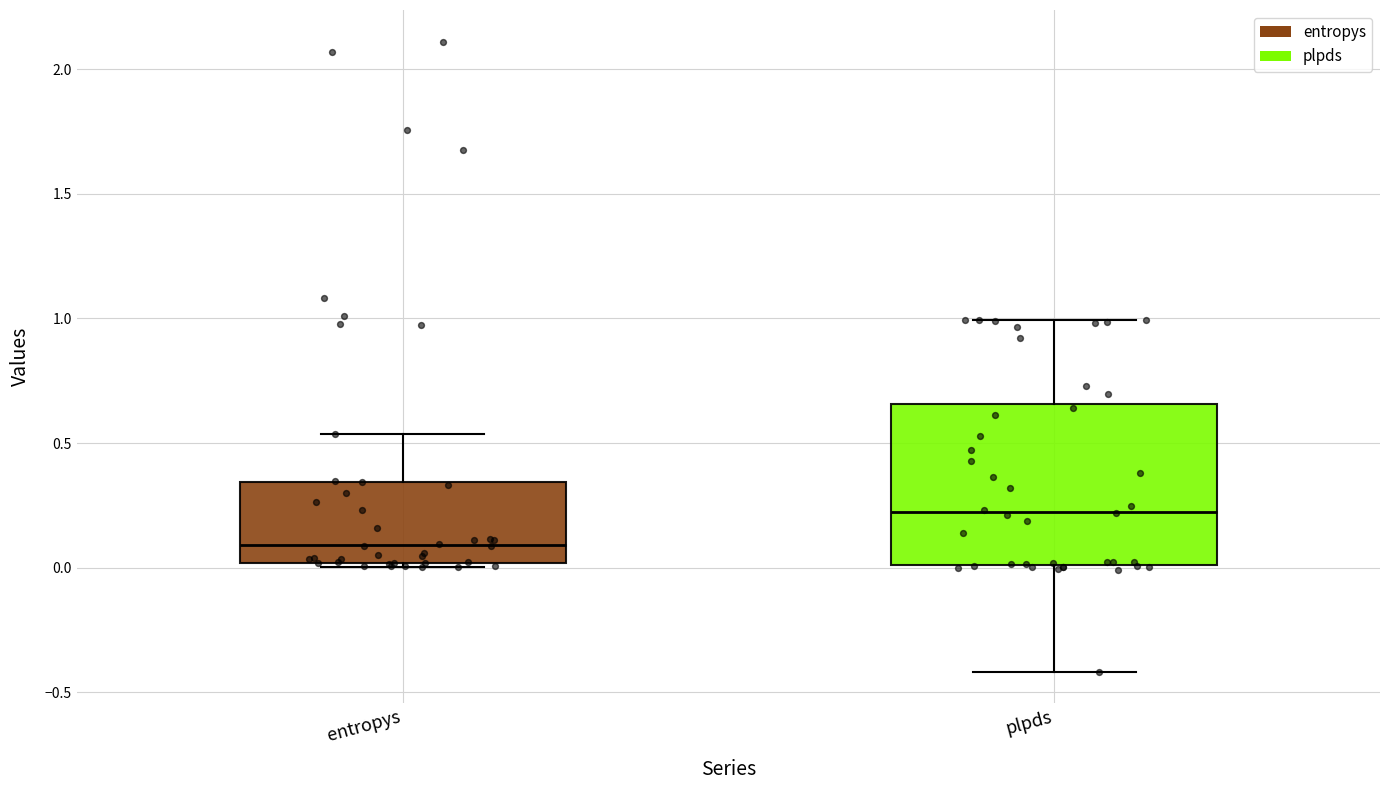

Reading left to right, read every box against the y-axis: the position of its median line, the range the box covers, and the ends of its whiskers. The values are not printed on the chart, so give them approximately, as read against the axis.

entropys: median 0.10, box 0.00 to 0.35, whiskers 0.00 (just below the box's lower edge) to 0.55
plpds: median 0.20, box 0.00 to 0.65, whiskers -0.40 to 1.00